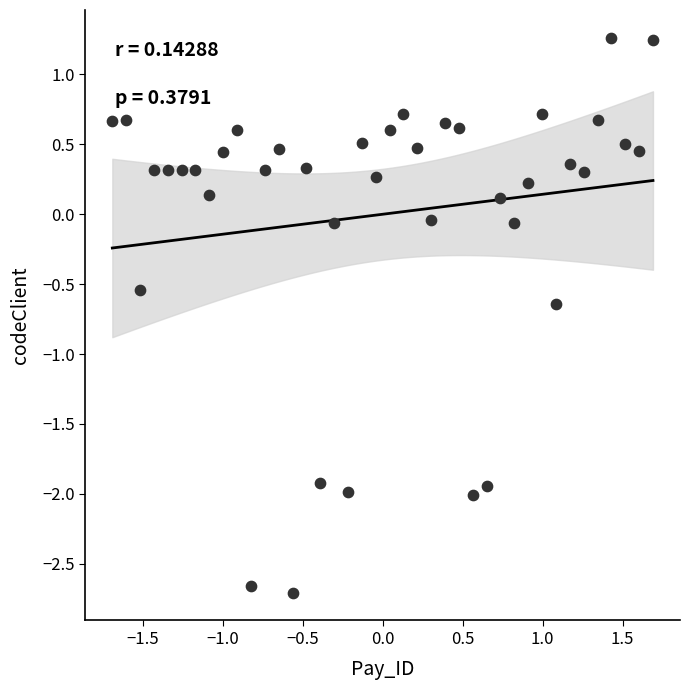

What is the range of Y values (max minus min)?

4.0